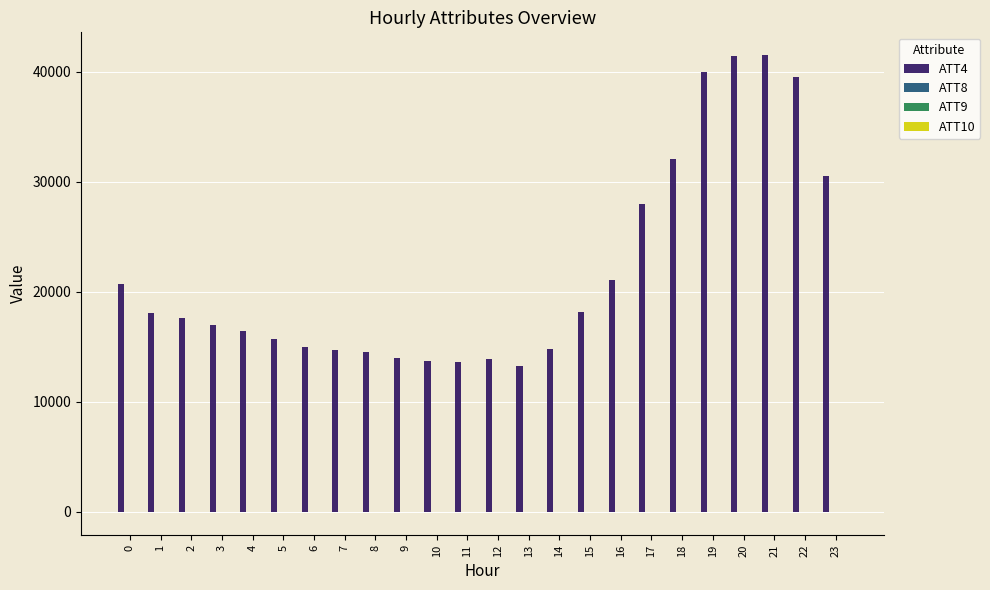

Are the bars horizontal?

No